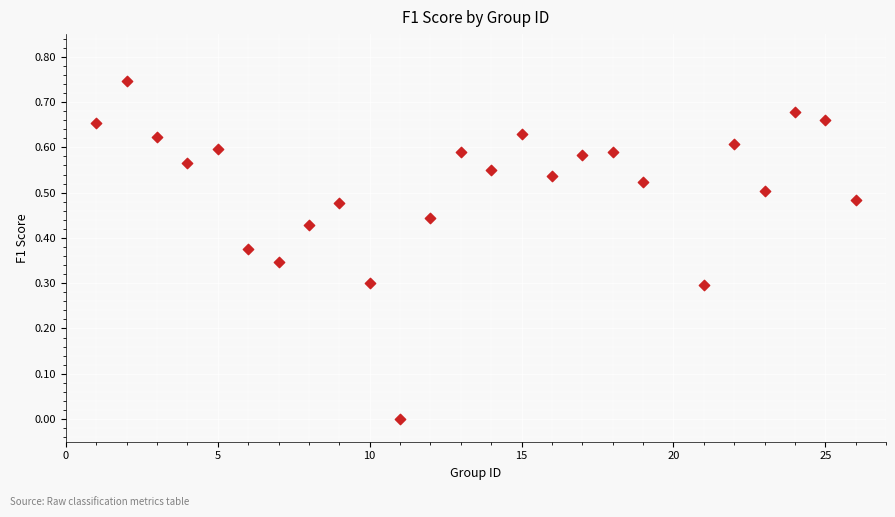

What is the range of X values (max minus min)?

25.0